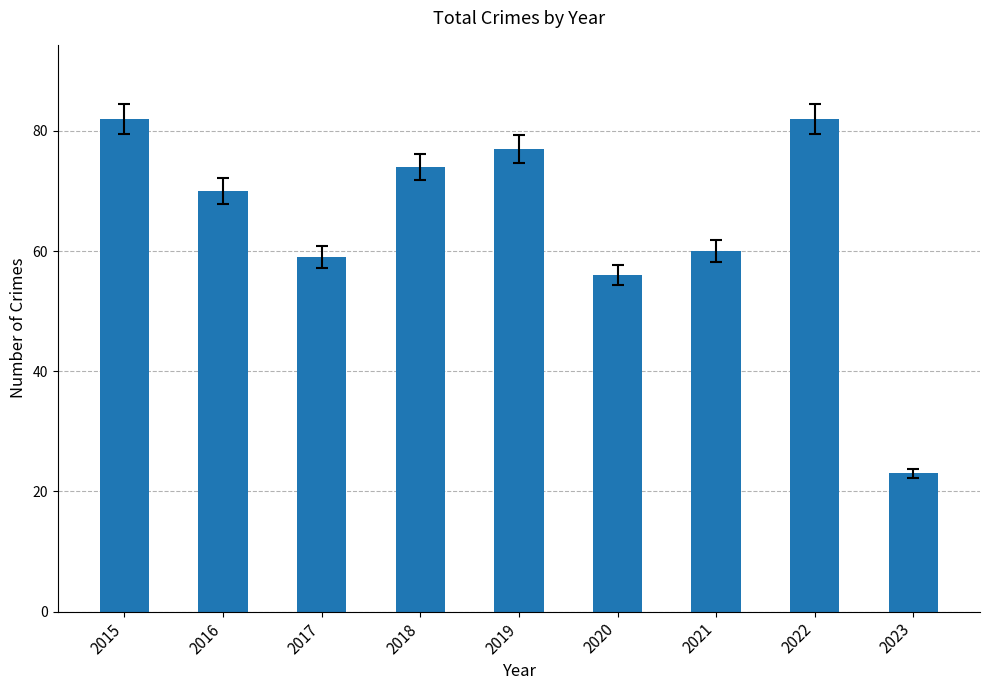

Are the bars grouped side by side (vs. stacked)?

No